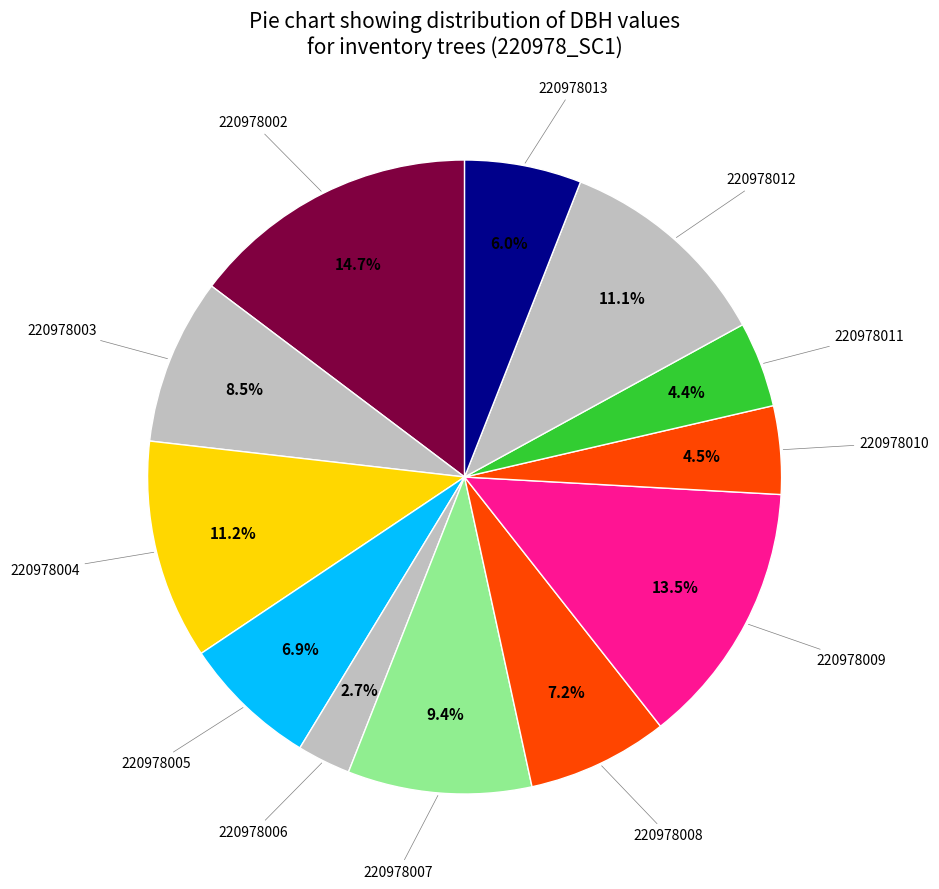

Count the number of slices in the pie.

12